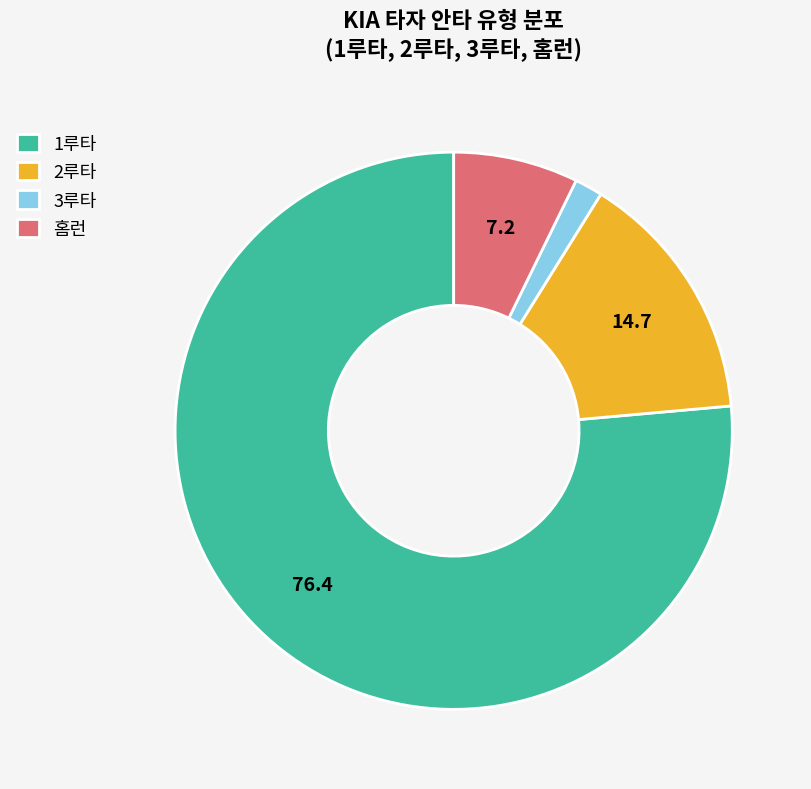

Combined, do 1루타 and 3루타 account for over 50%?

Yes